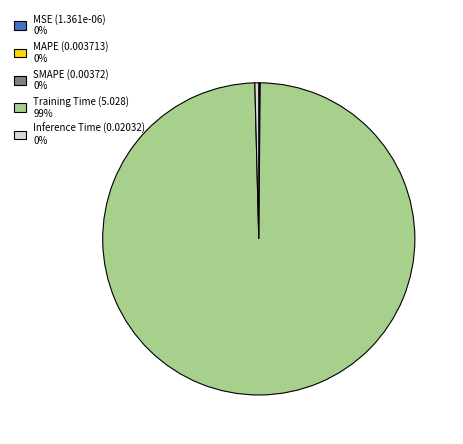

Is there a majority slice in this chart?

Yes